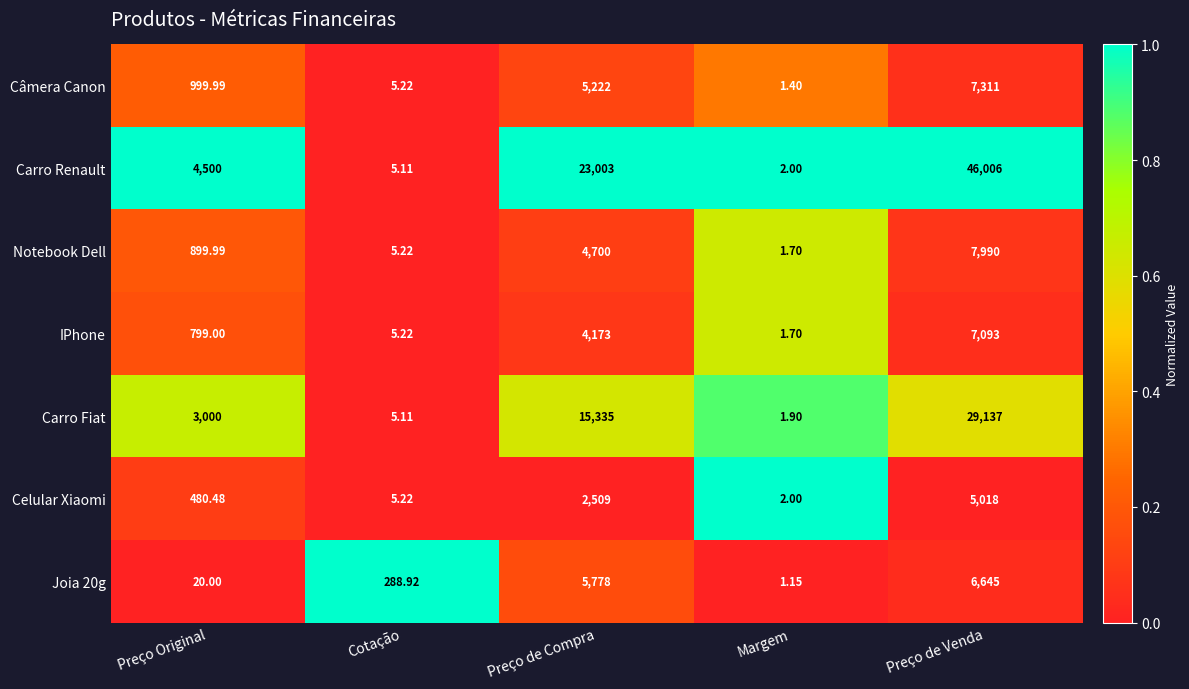

Which label corresponds to the largest value in the chart?

Preço de Venda